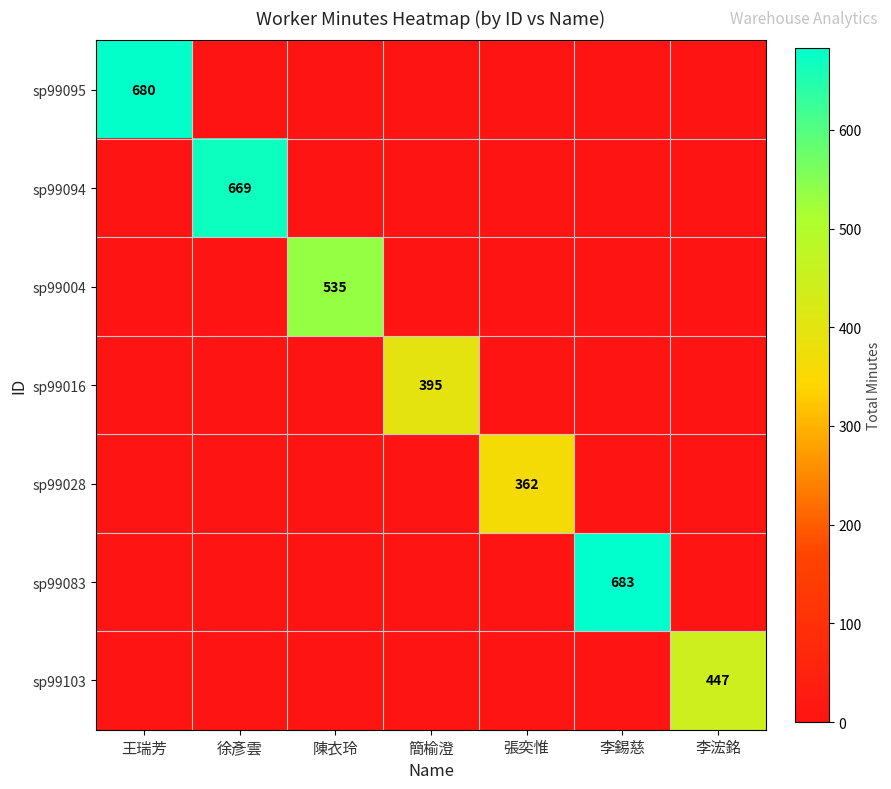

True or false: sp99103 has a value of 447 at 李浤銘.

True